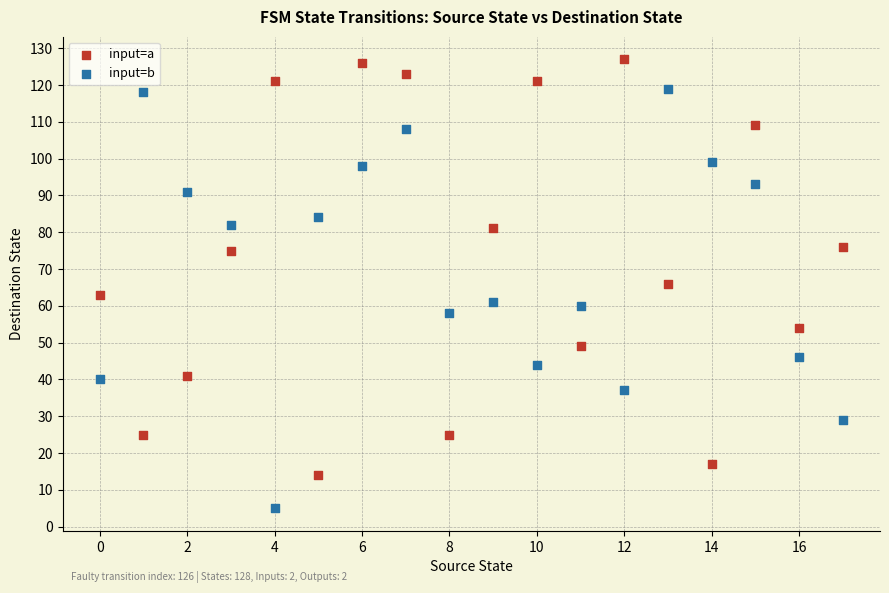

Across all data points, what is the range of Y values (max minus min)?

122